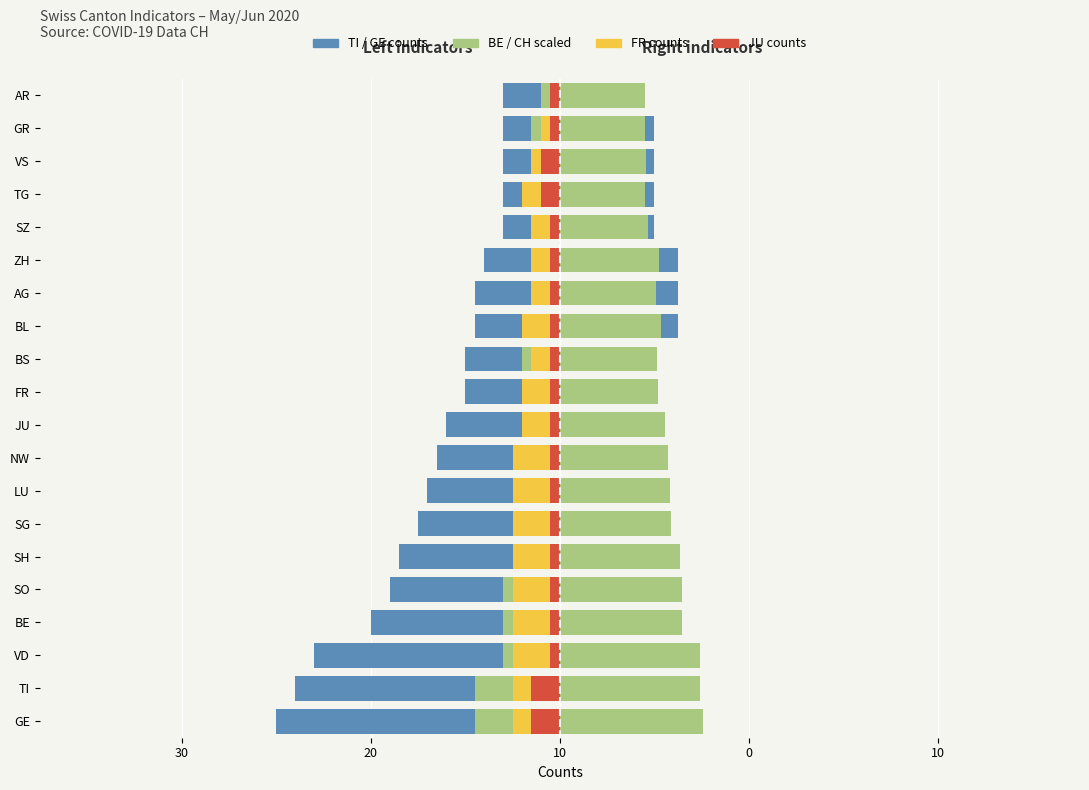

Which series changed the most between TI and SZ?

TI (Ticino)